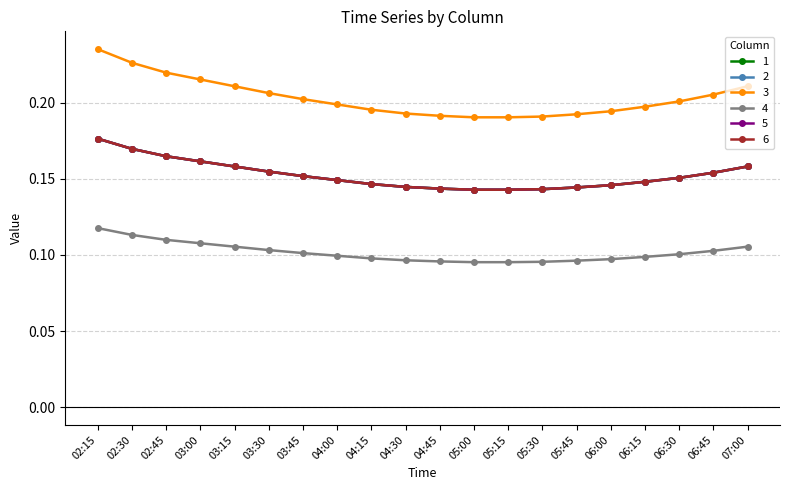

At which label does 5 reach its minimum?

05:00